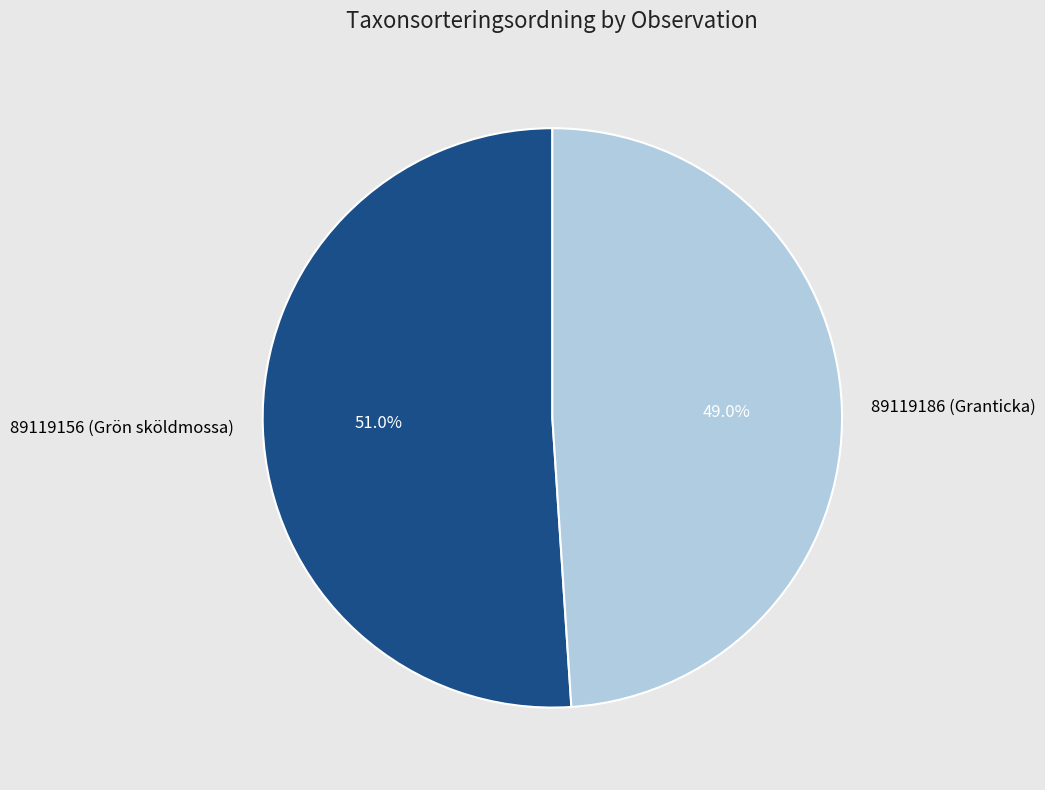

True or false: 89119156 (Grön sköldmossa) accounts for 59% of the total.

False